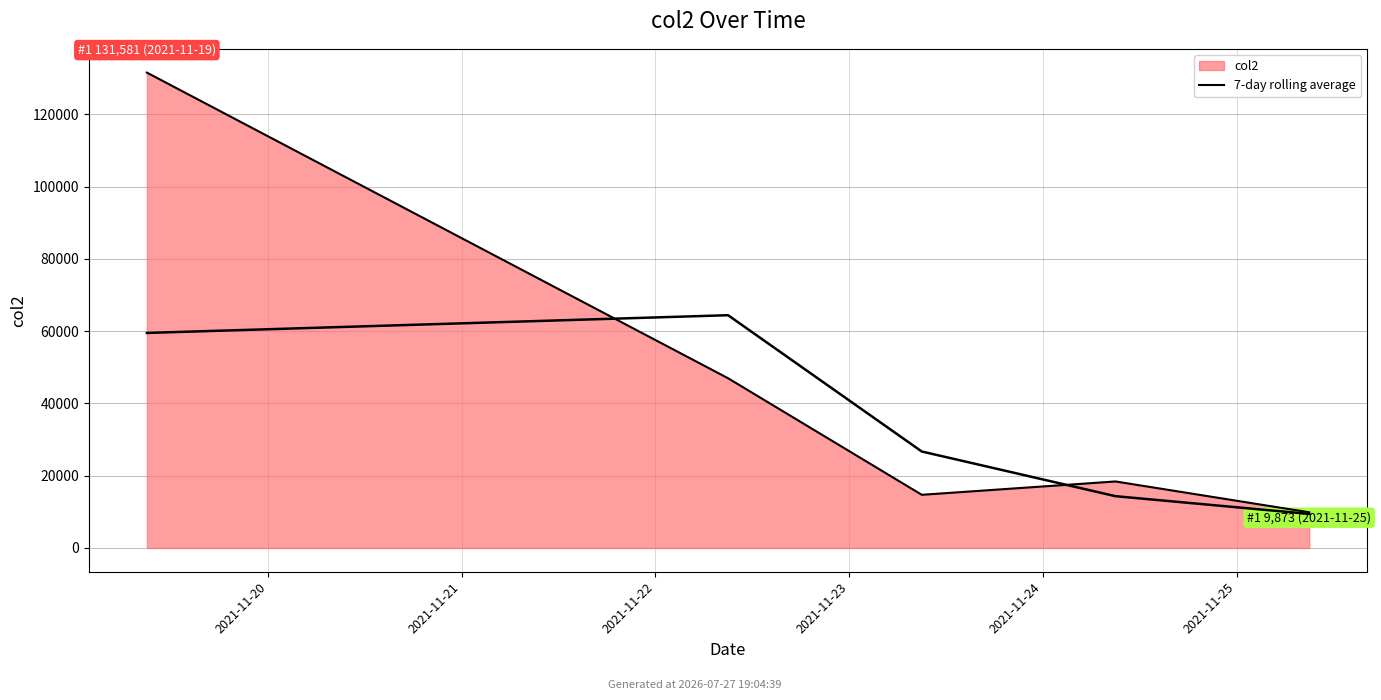

How many lines are shown in the chart?

1